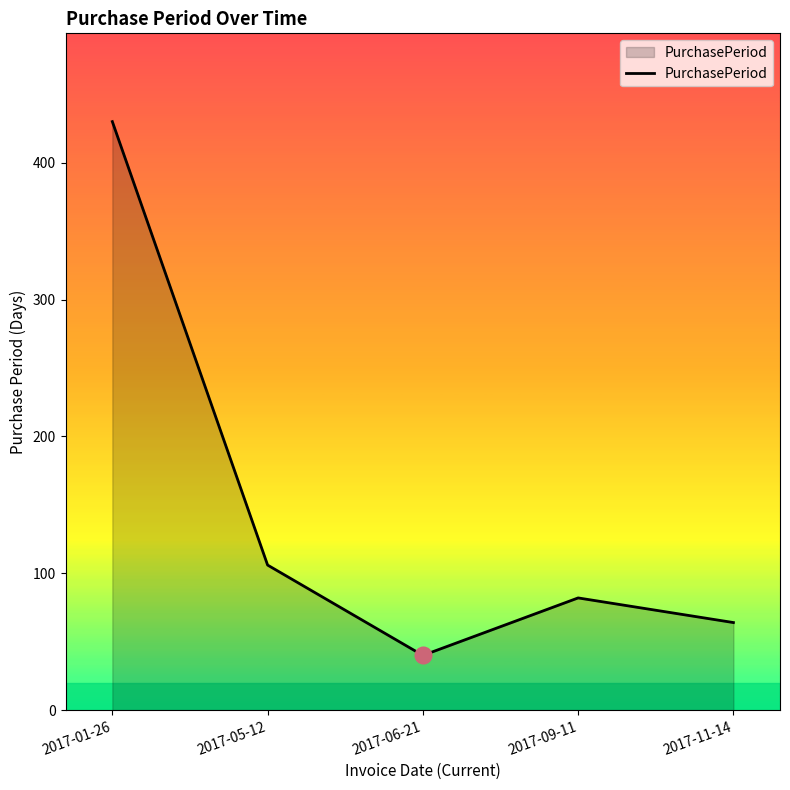

Reading right to left, transcribe all the data shown in this chart.

64	82	40	106	430